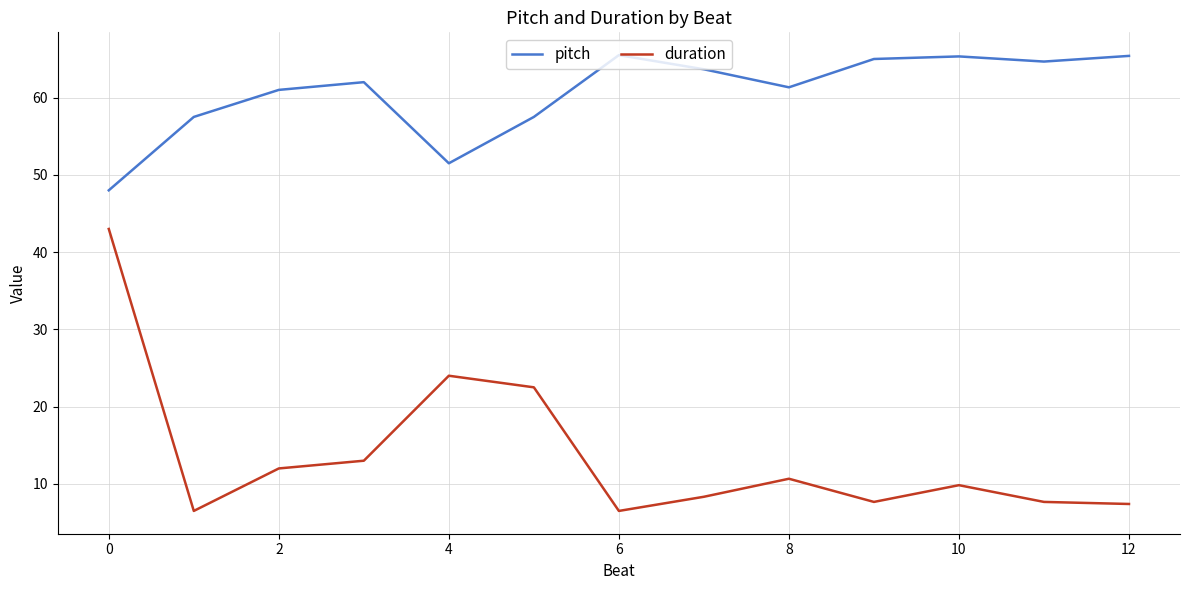

Rank the series by their average value, from lowest to highest.

duration, pitch